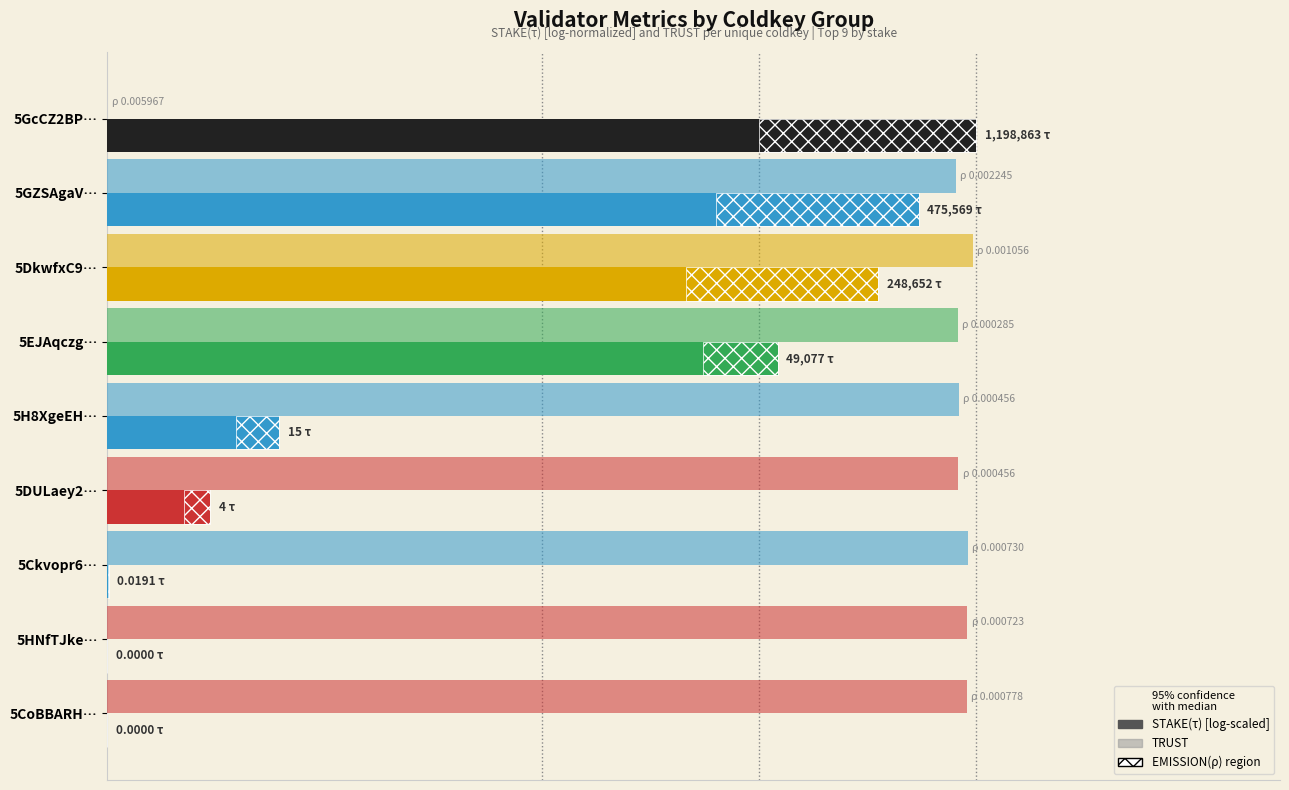

Between 5GZSAgaV… and 5H8XgeEH…, which series saw the biggest shift?

STAKE(τ) [log-scaled]